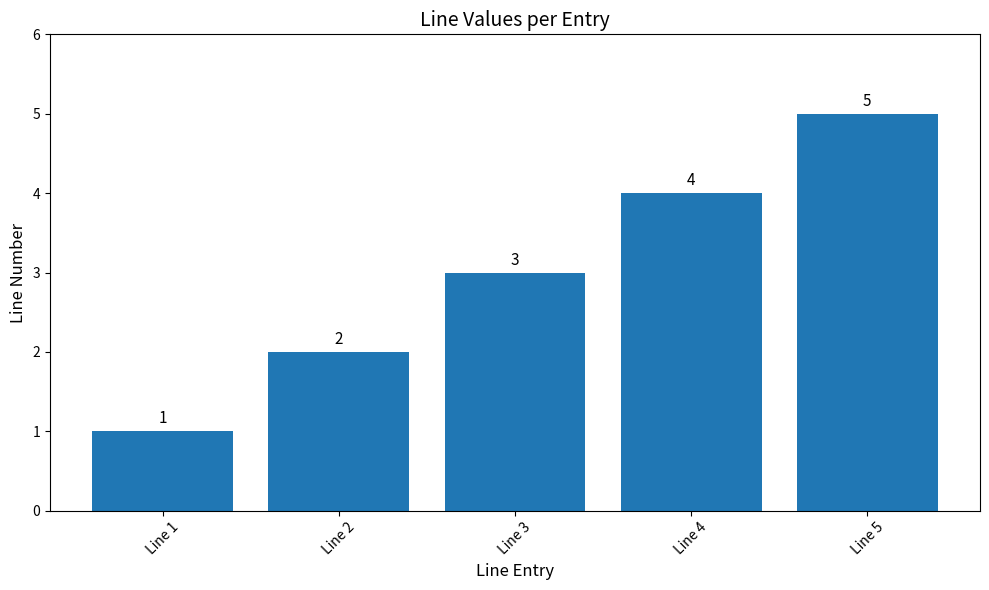

How many data points are less than 3?

2